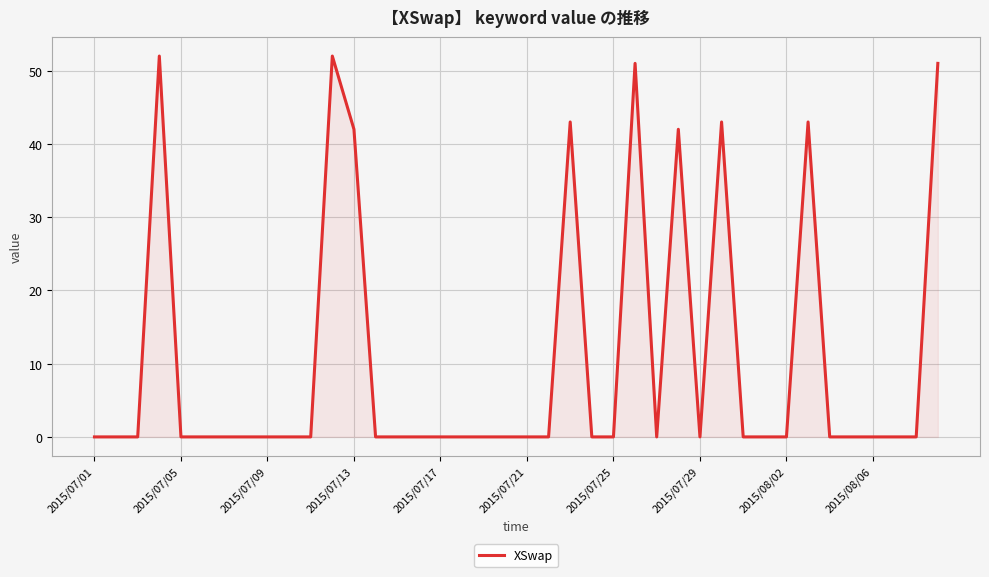

What is the maximum value shown in the chart?

52